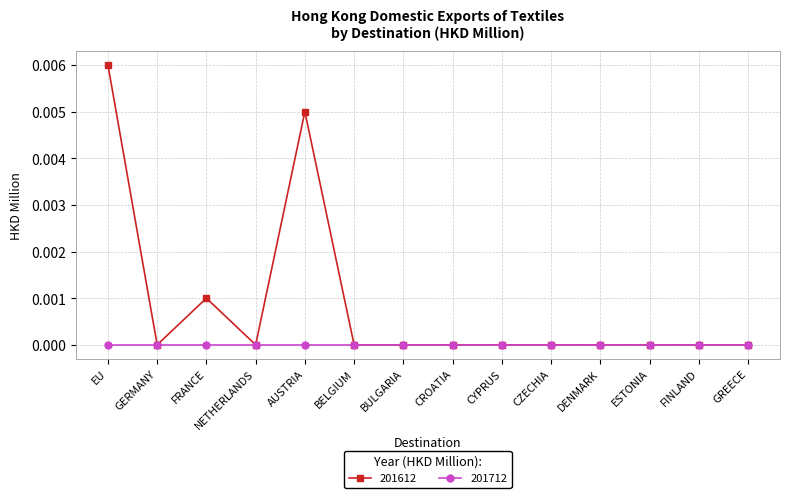

True or false: 201712 has a value of 0.0 at FINLAND.

True